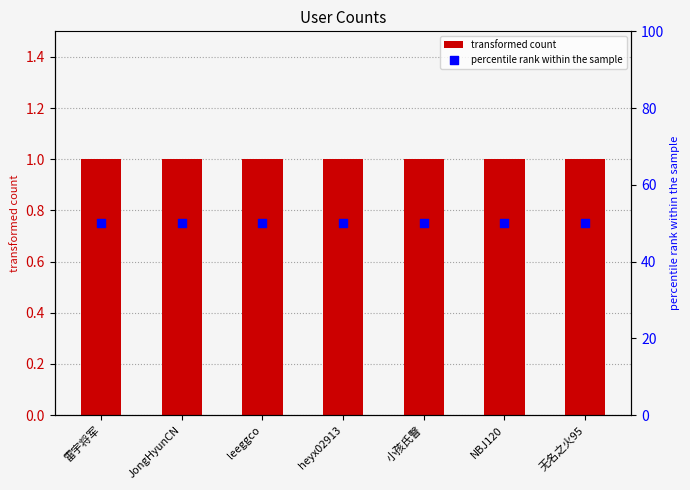

Which series contains the lowest Y value?

transformed count